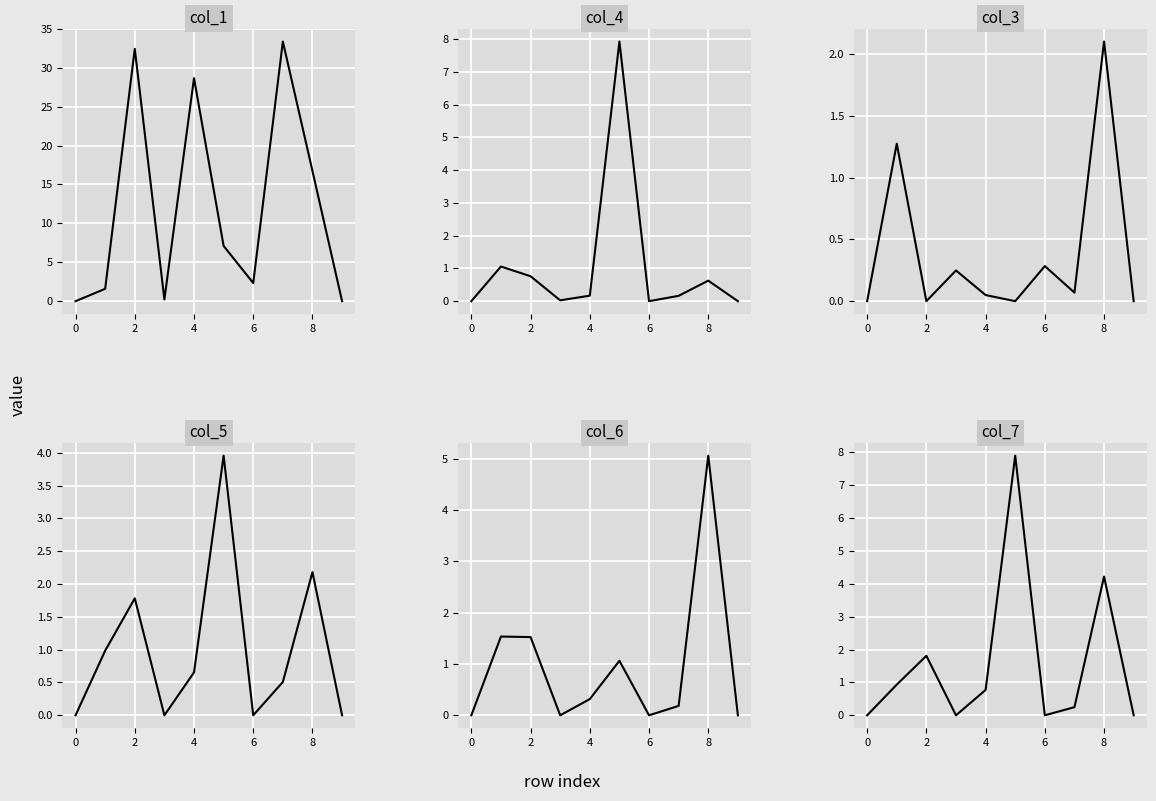

What is the average value of the col_6 series?

1.0